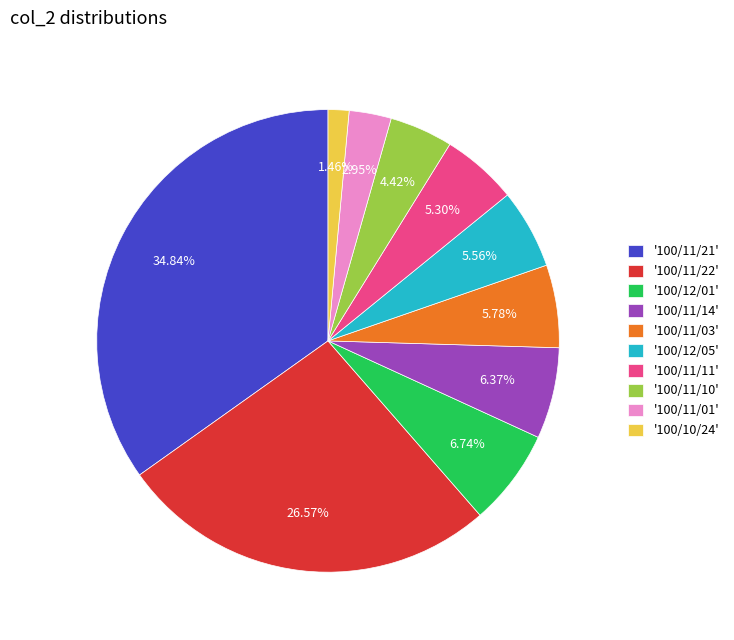

Is the sum of '100/10/24' and '100/11/21' greater than half?

No